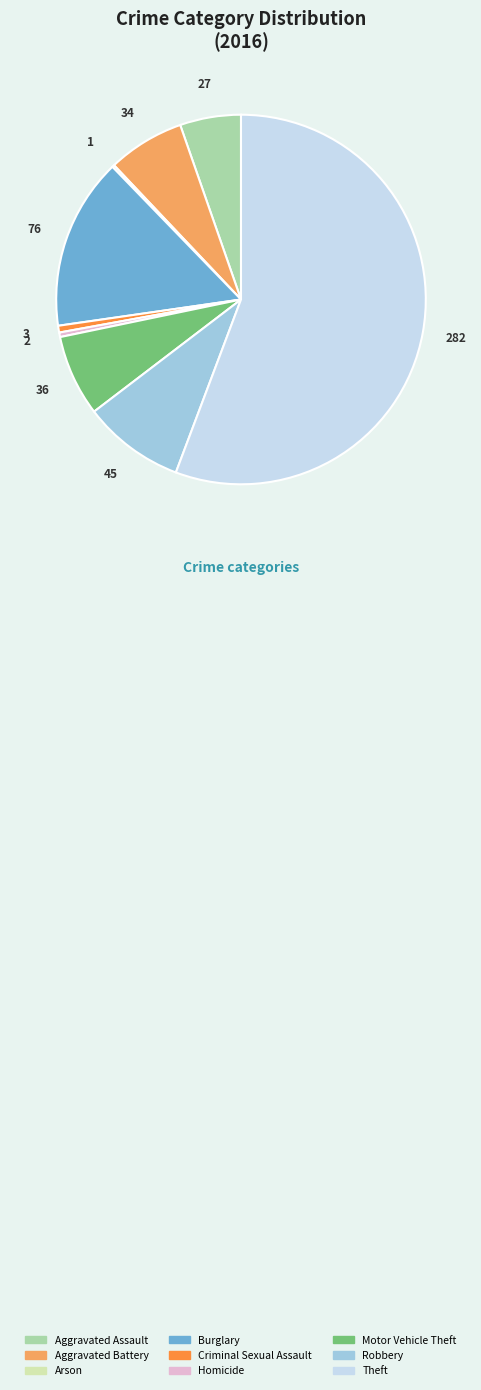

What is the ratio of the value at Motor Vehicle Theft to the value at Theft?

0.1